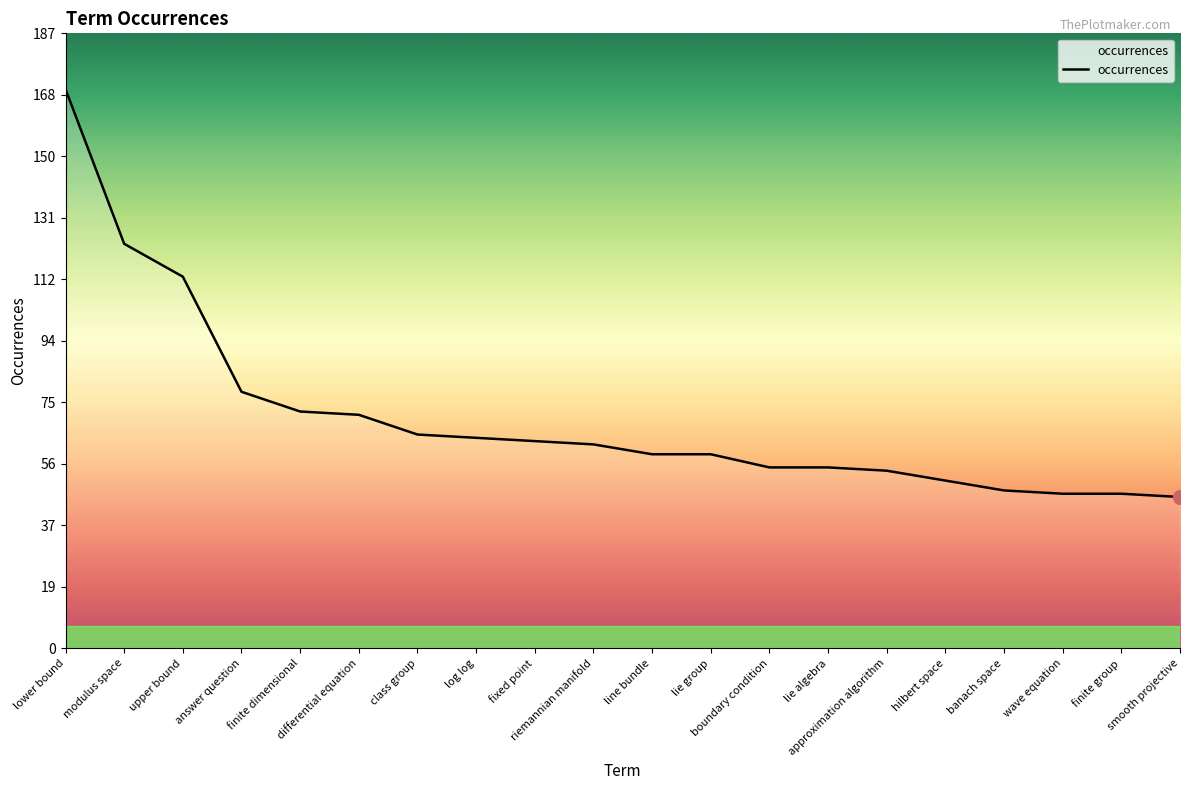

Reading left to right, list all the values displayed in this chart.

170	123	113	78	72	71	65	64	63	62	59	59	55	55	54	51	48	47	47	46